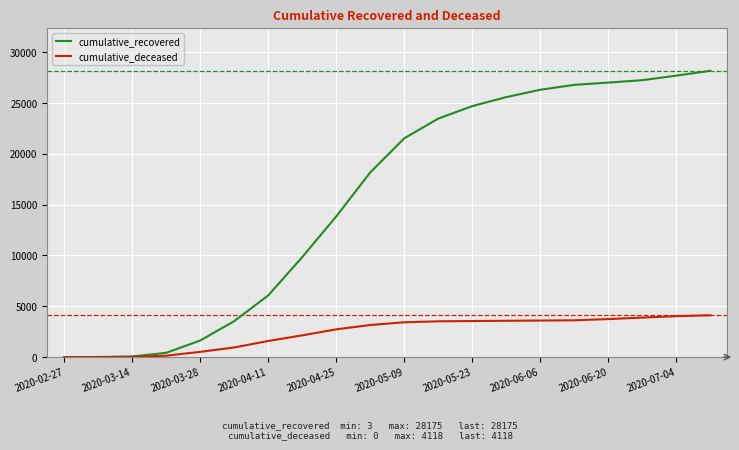

What is the difference between the maximum and second lowest values in the cumulative_recovered series?

28165